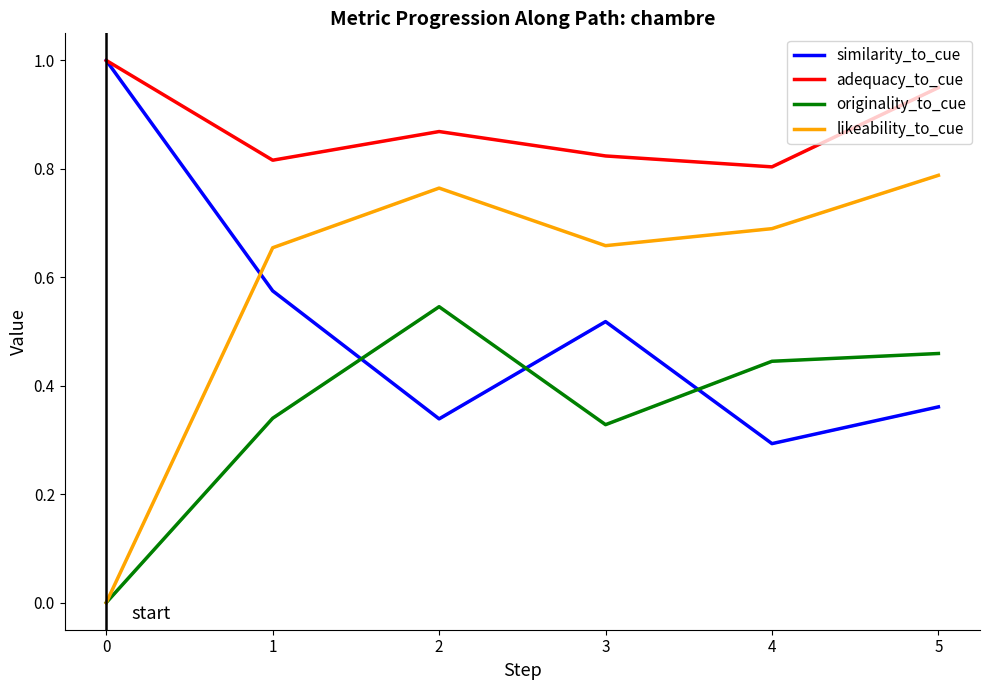

Which series has the largest total across all categories?

adequacy_to_cue